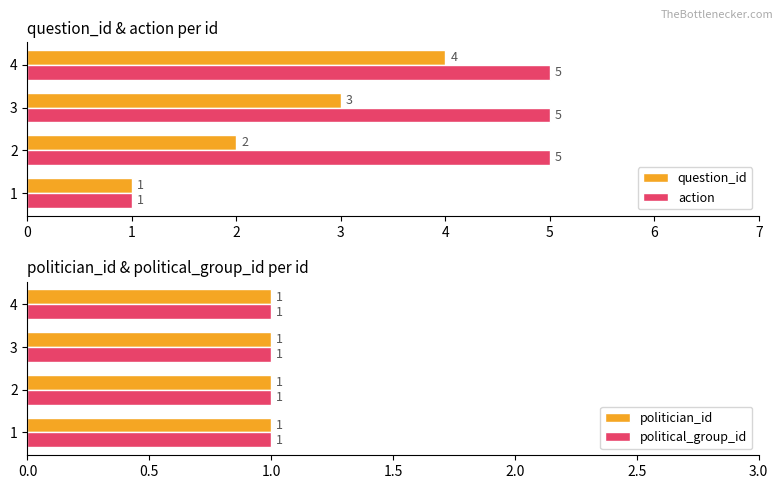

Between 1 and 2, which is larger?

2